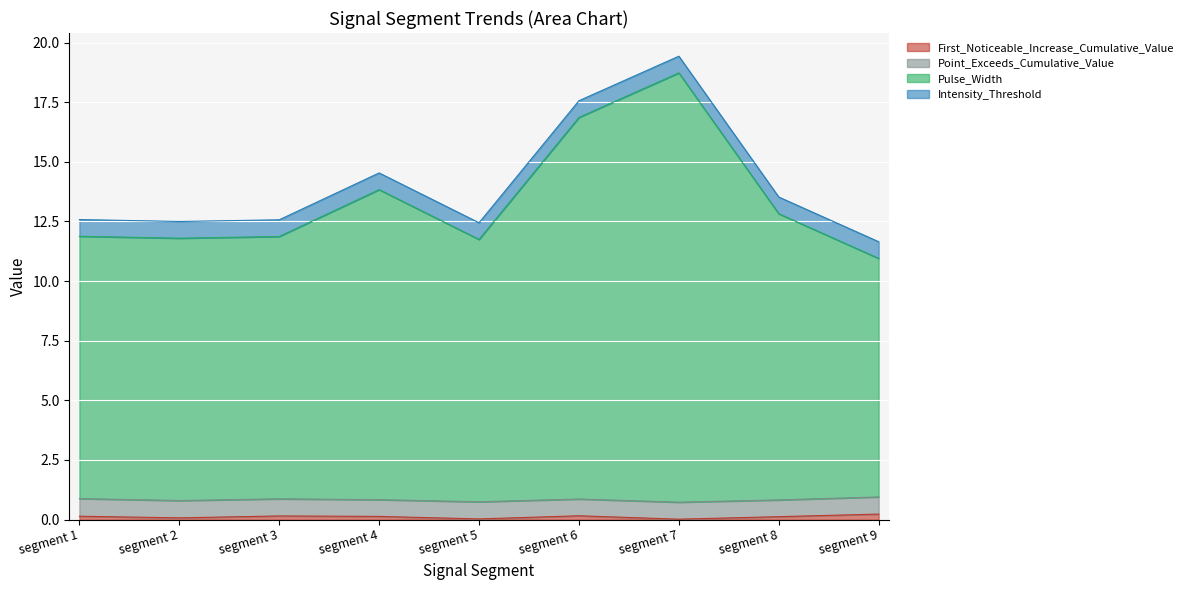

Is it true that First_Noticeable_Increase_Cumulative_Value equals 0.1 at segment 2?

True